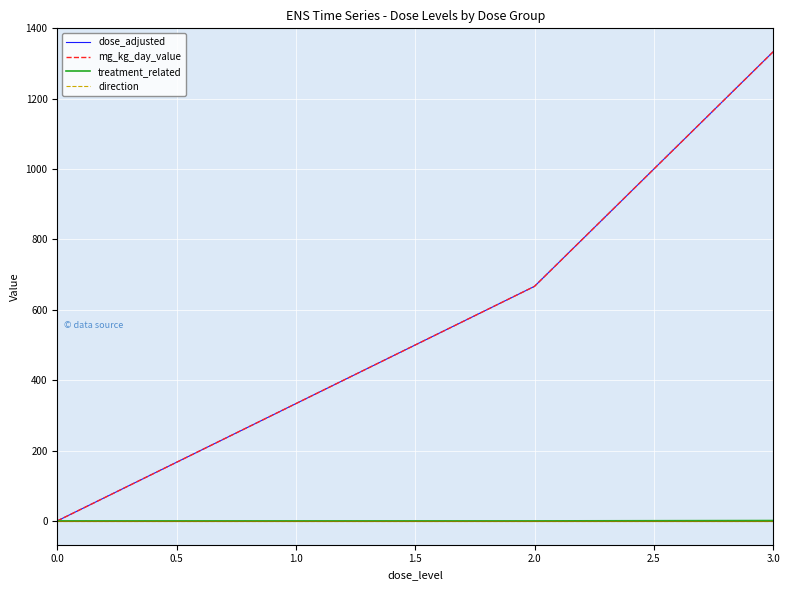

Does the chart display data point markers on the line(s)?

No